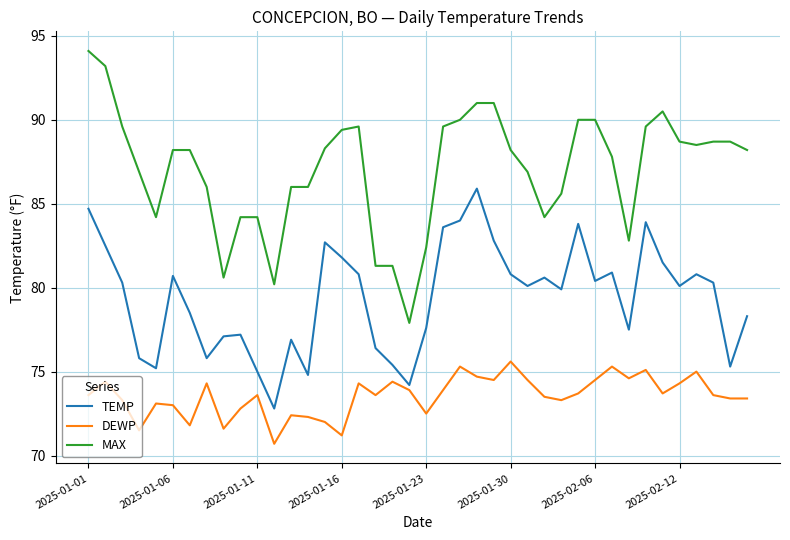

True or false: DEWP and MAX intersect in this chart.

False